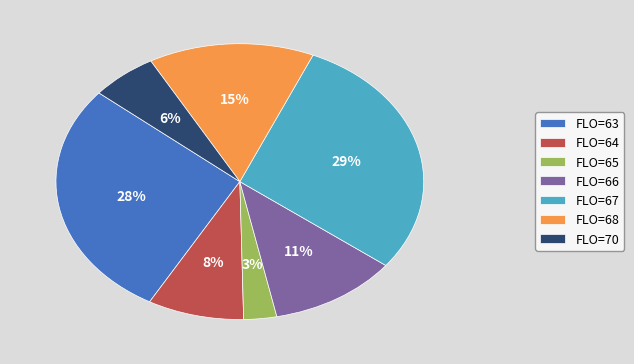

To the nearest percent, what portion does FLO=70 represent?

6%